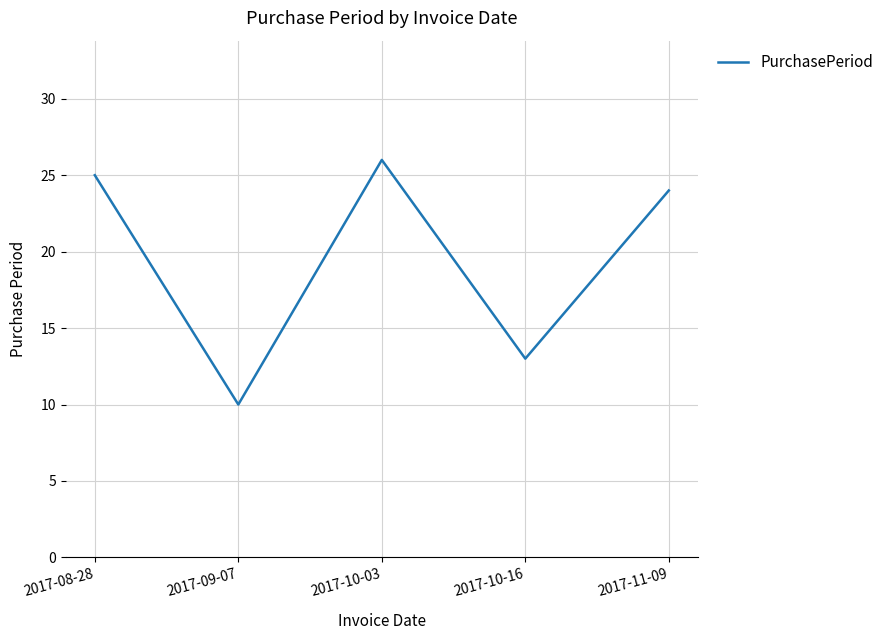

Rank the categories by value from lowest to highest.

2017-09-07, 2017-10-16, 2017-11-09, 2017-08-28, 2017-10-03